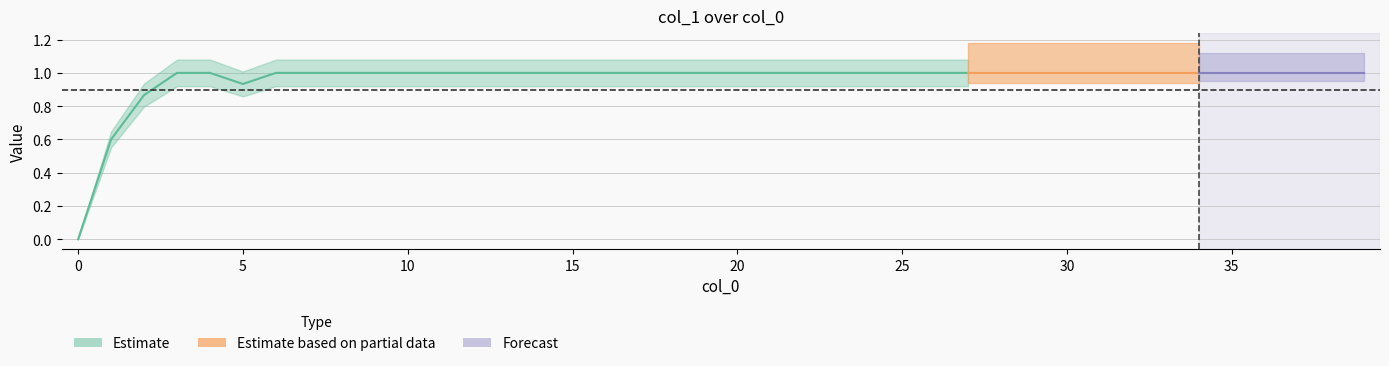

List the labels in order of value, largest first.

3, 4, 6, 7, 8, 9, 10, 11, 12, 13, 14, 15, 16, 17, 18, 19, 20, 21, 22, 23, 24, 25, 26, 27, 28, 29, 30, 31, 32, 33, 34, 35, 36, 37, 38, 39, 5, 2, 1, 0